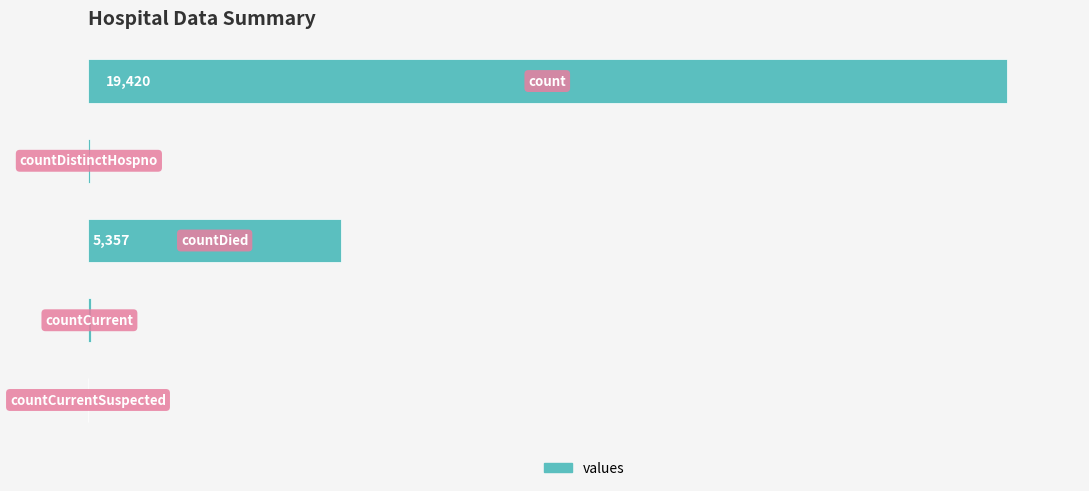

Are the bars horizontal?

Yes